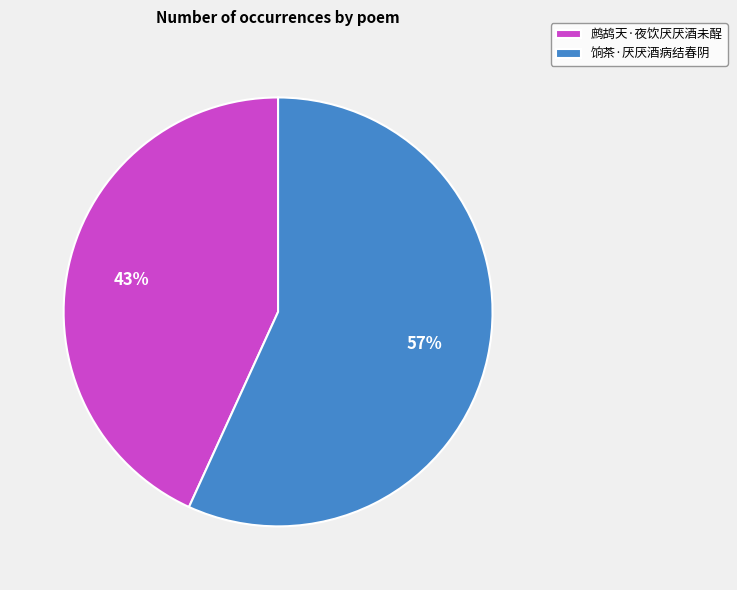

Rank the categories by value from lowest to highest.

鹧鸪天·夜饮厌厌酒未酲, 饷茶·厌厌酒病结春阴